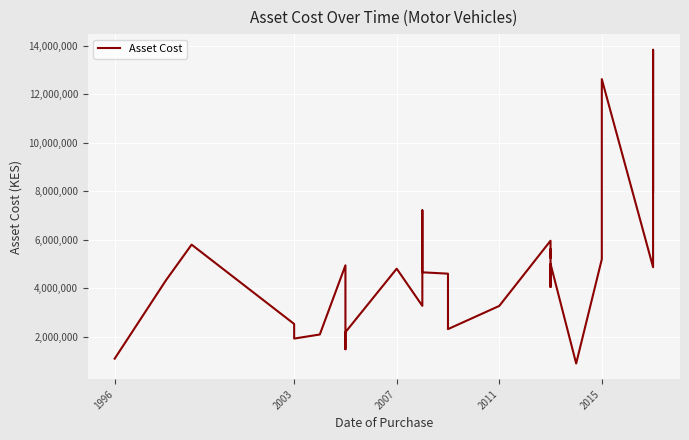

How many lines are shown in the chart?

1